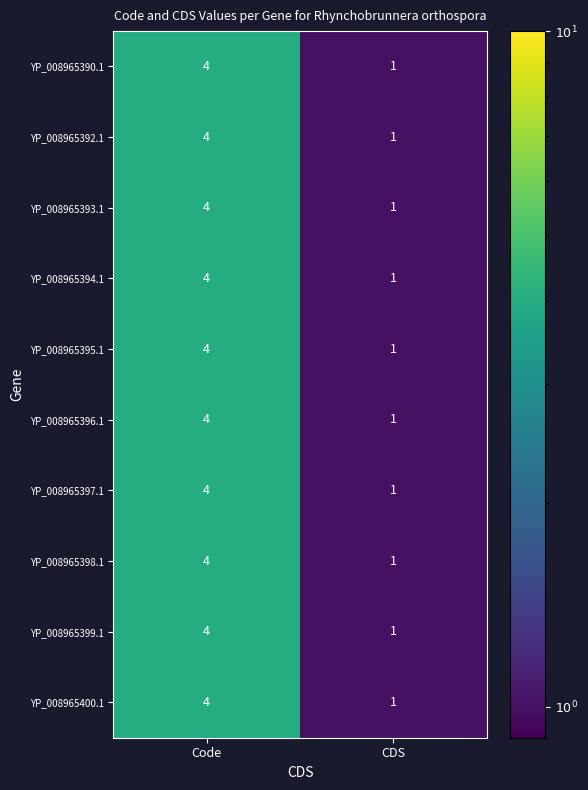

List the labels in order of YP_008965394.1 value, smallest first.

CDS, Code